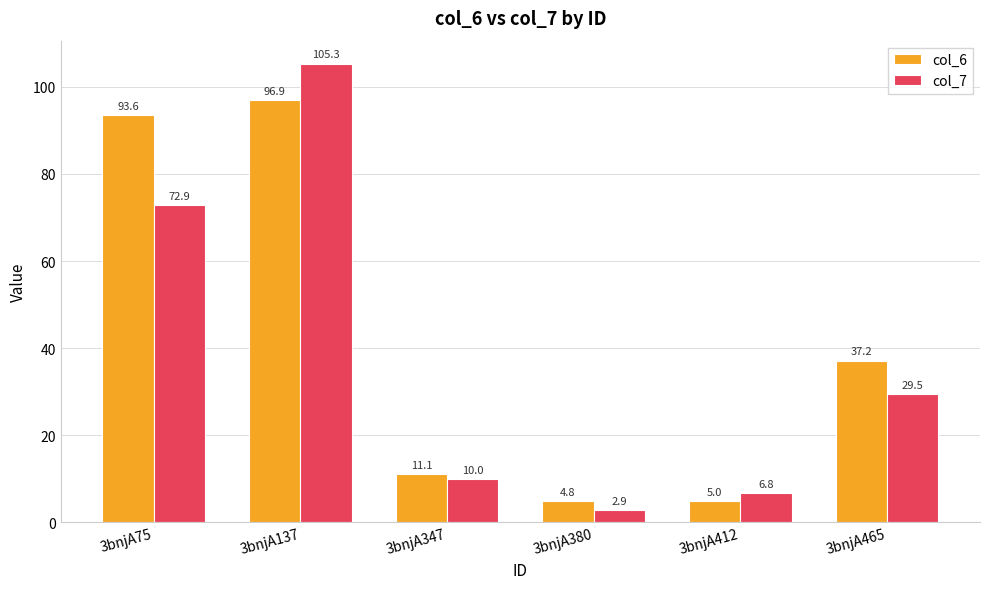

At which label does col_7 reach its minimum?

3bnjA380